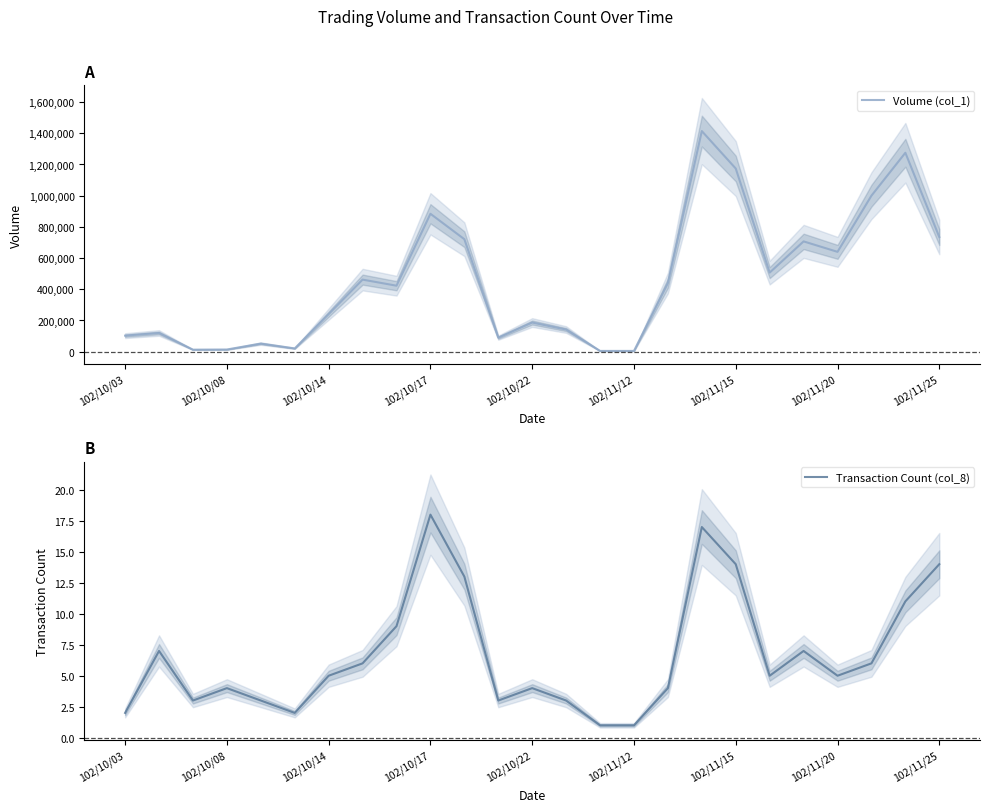

In Volume (col_1), how many points are lower than both neighbors (excluding endpoints)?

6